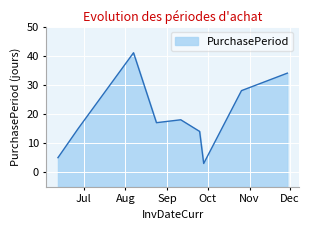

How many data points are less than 17?

4